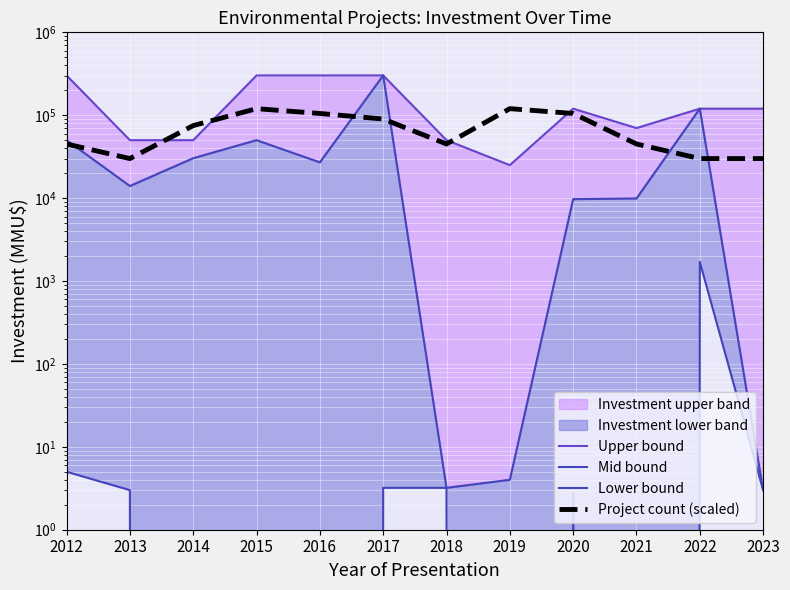

Between which two adjacent categories do Project count (scaled) and Upper bound first intersect?

2013 and 2014